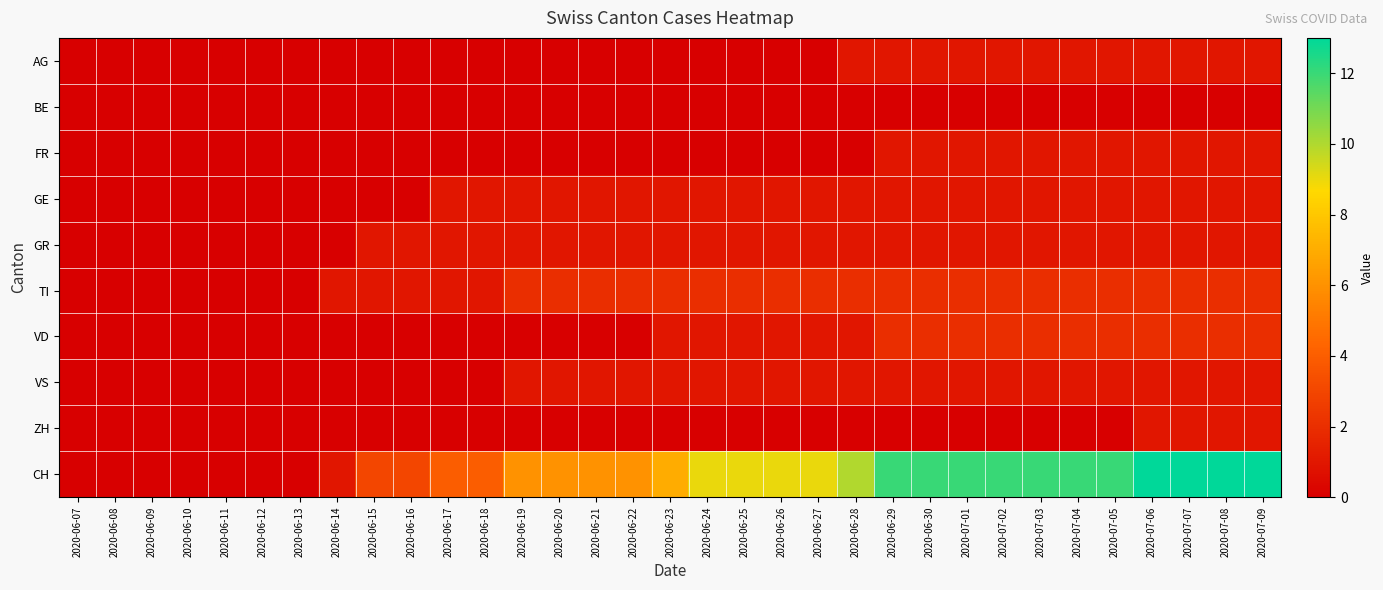

What is the spread (max minus min) of values at 2020-06-27?

9